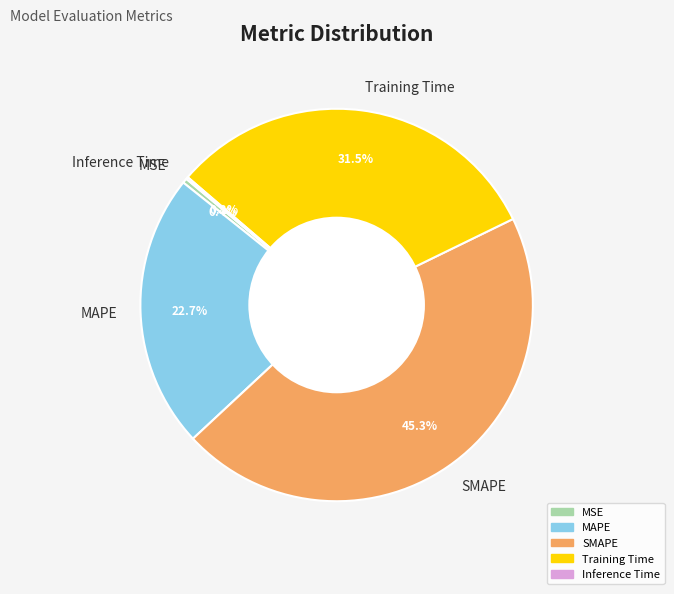

Which slice is the largest?

SMAPE